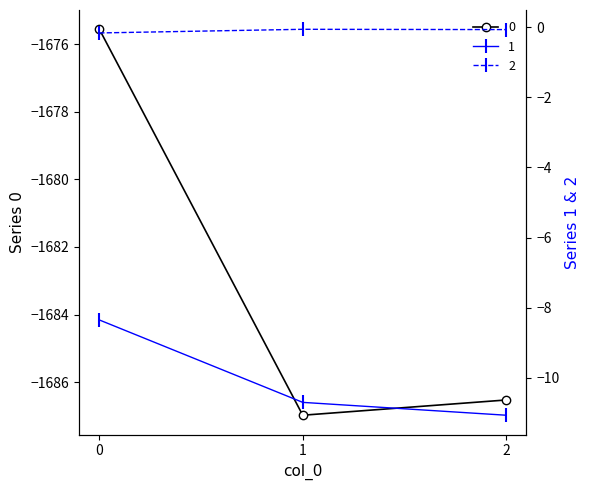

What is the minimum value for 2?

-0.2